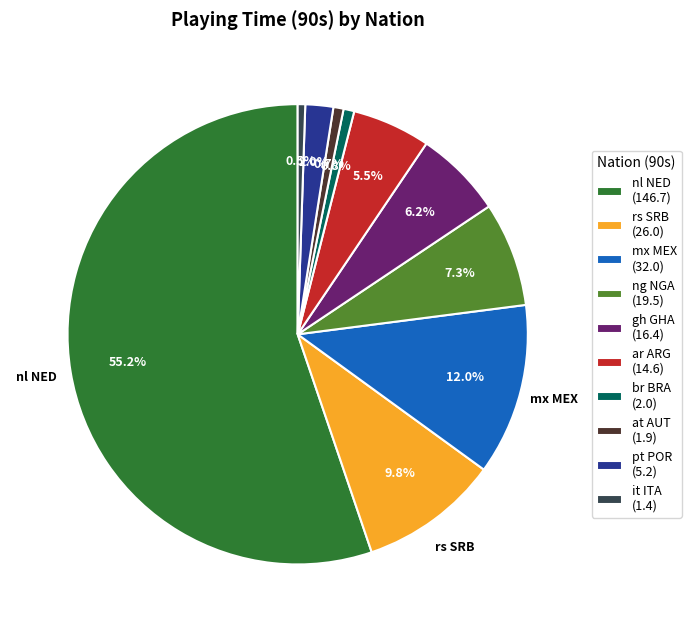

Which has a higher value, ar ARG (14.6) or pt POR (5.2)?

ar ARG (14.6)